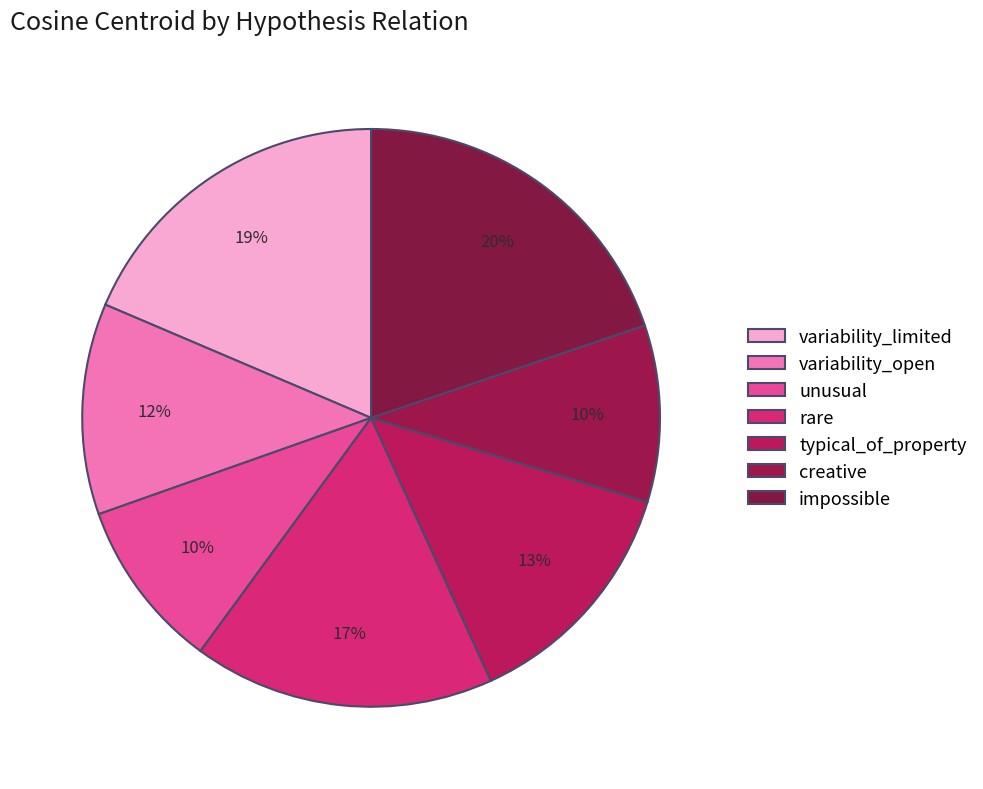

What percentage is the variability_limited slice, to the nearest percent?

19%